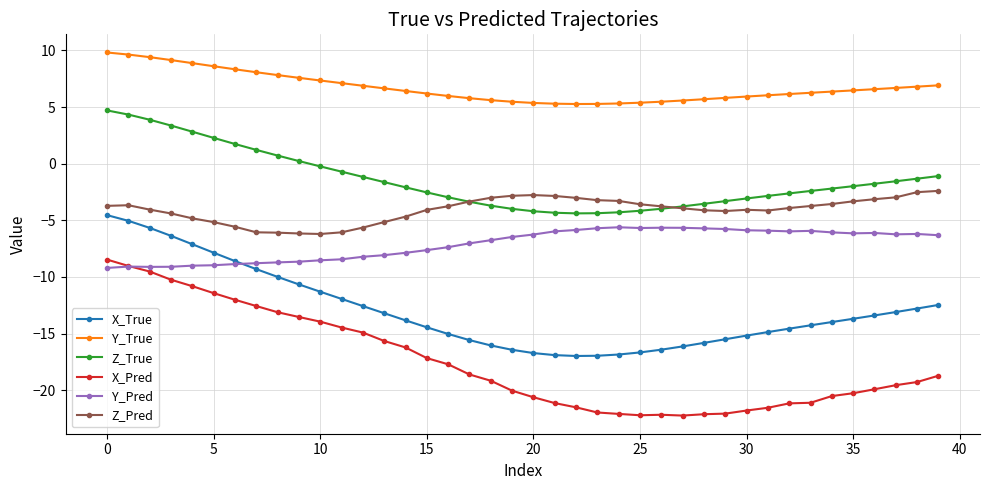

True or false: X_True and X_Pred cross at least once.

False